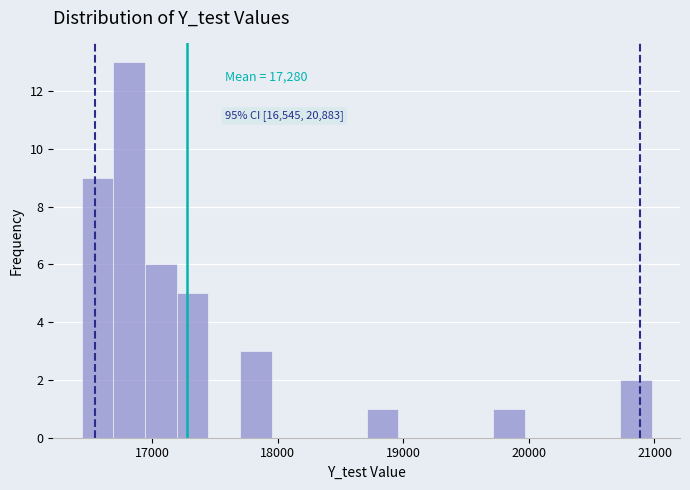

Read against the x-axis, roughly where is the centre of the tallest bar?

16800